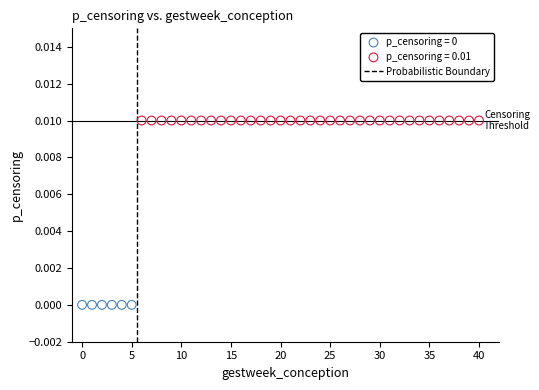

Which series reaches the maximum Y coordinate?

p_censoring = 0.01